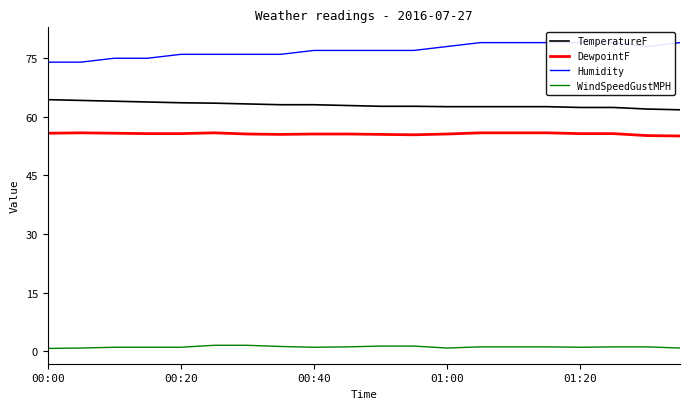

Rank the series at 11 from highest to lowest value.

Humidity, TemperatureF, DewpointF, WindSpeedGustMPH